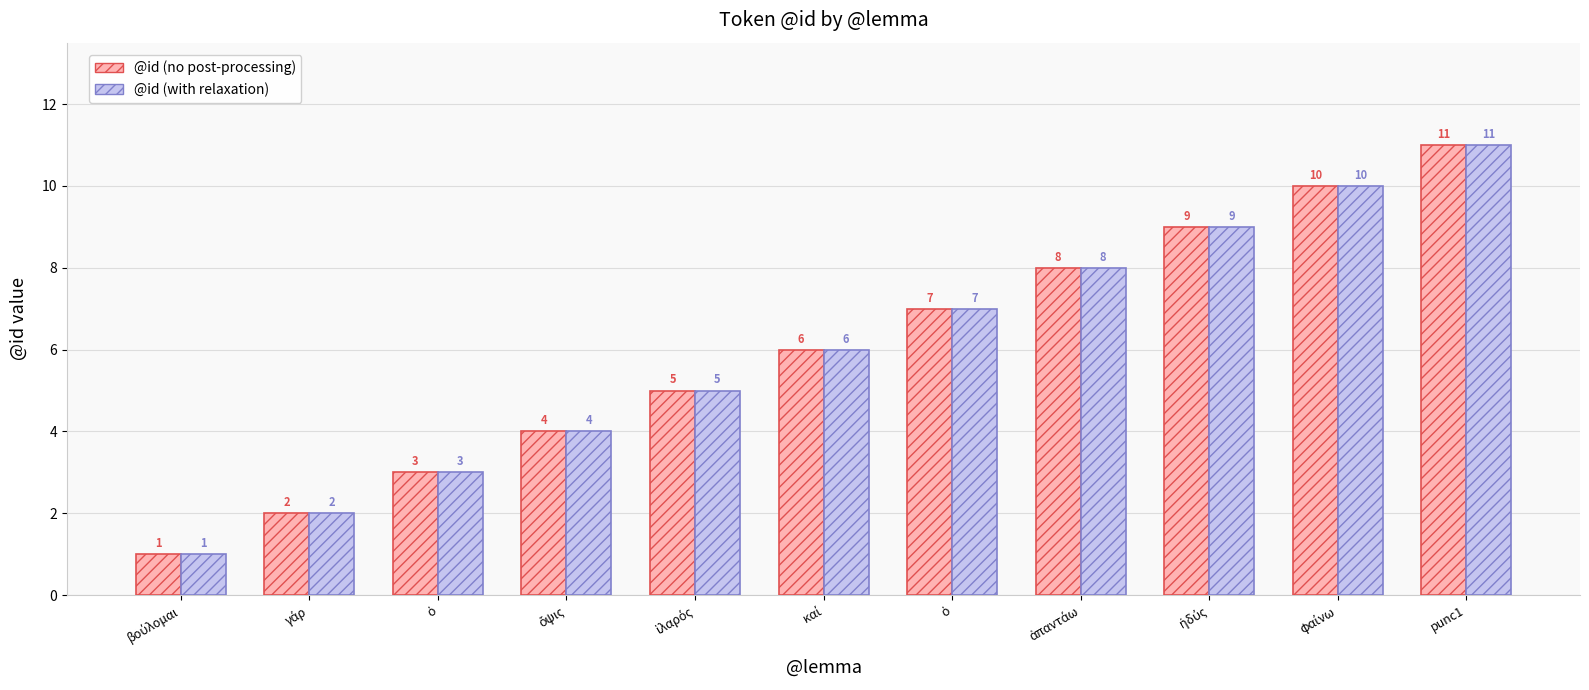

The value of @id (with relaxation) at ὁ is 1. True or false?

False